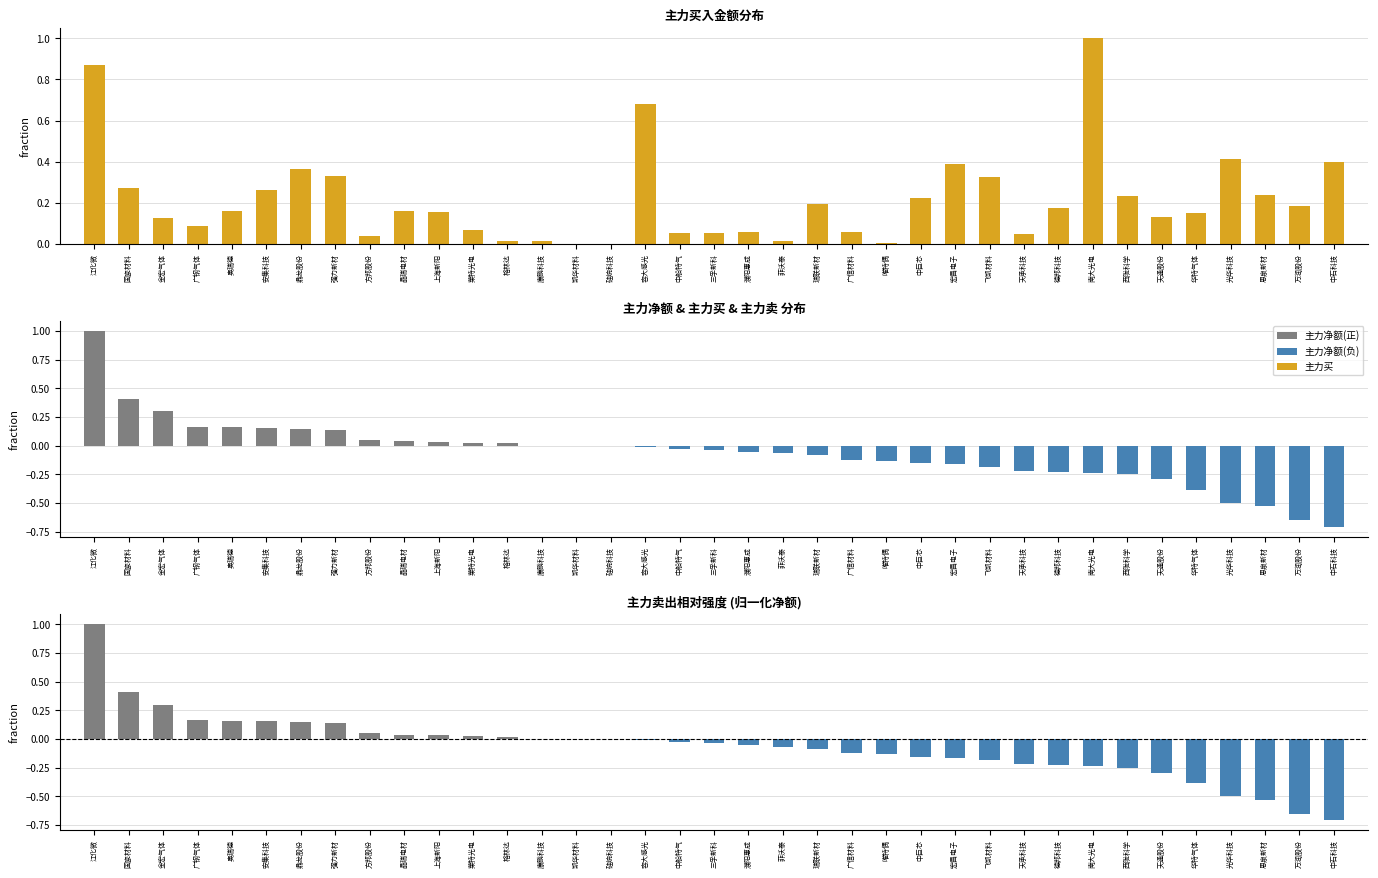

The chart shows a value of 0.0 at 上海新阳. True or false?

False